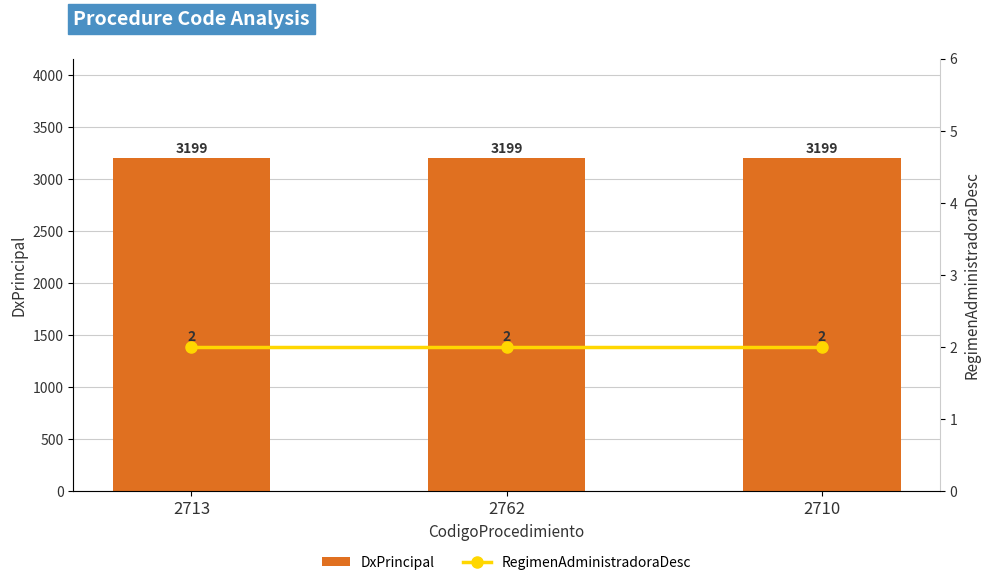

What is the lowest value of the DxPrincipal series?

3199